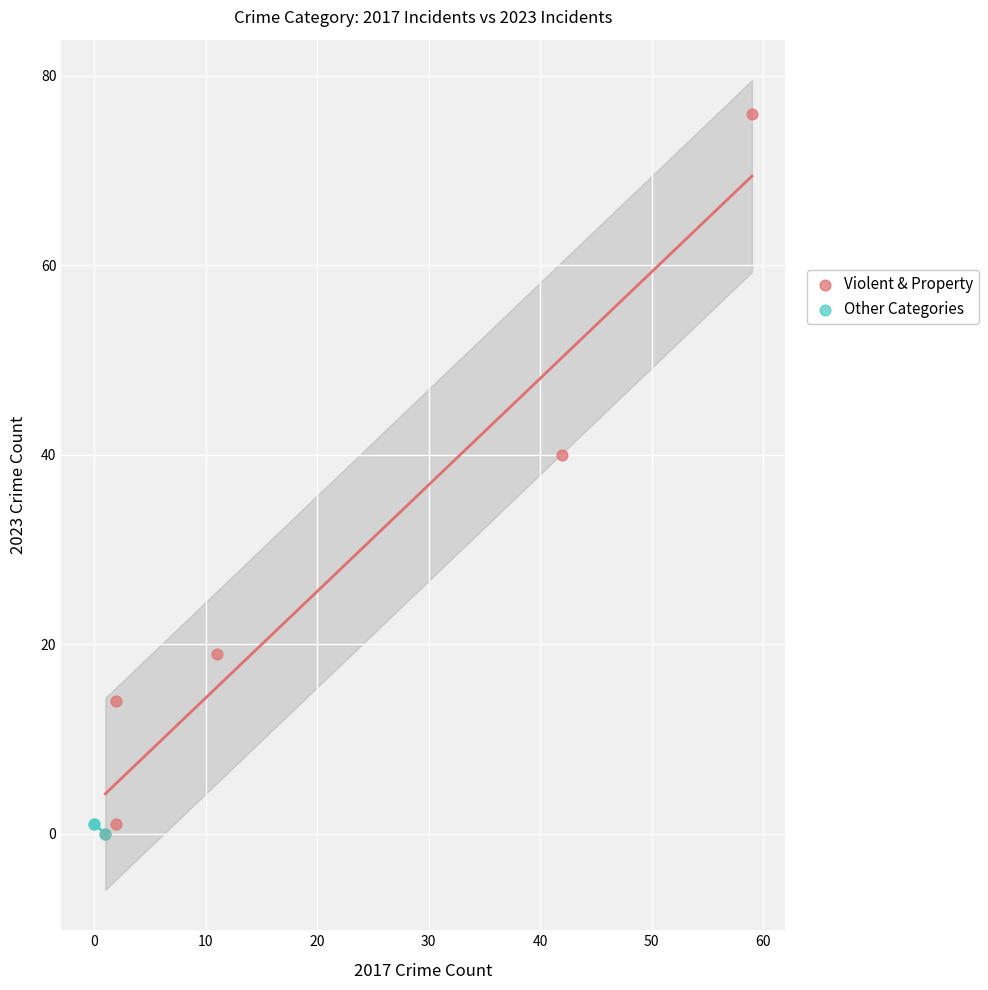

Which series reaches the maximum Y coordinate?

Violent & Property